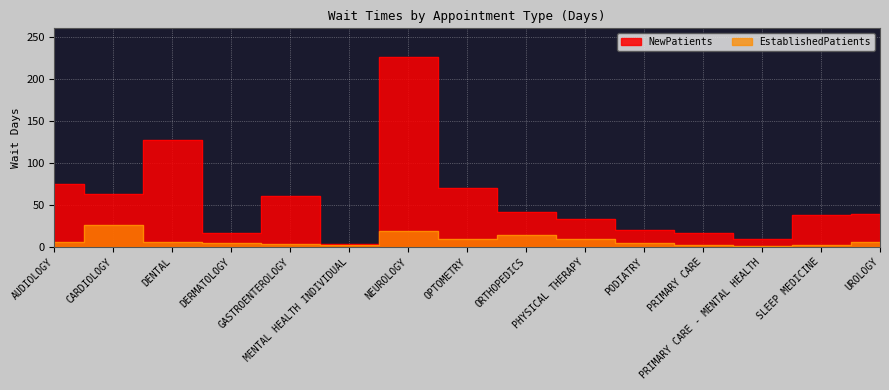

Count the number of categories in the chart.

15